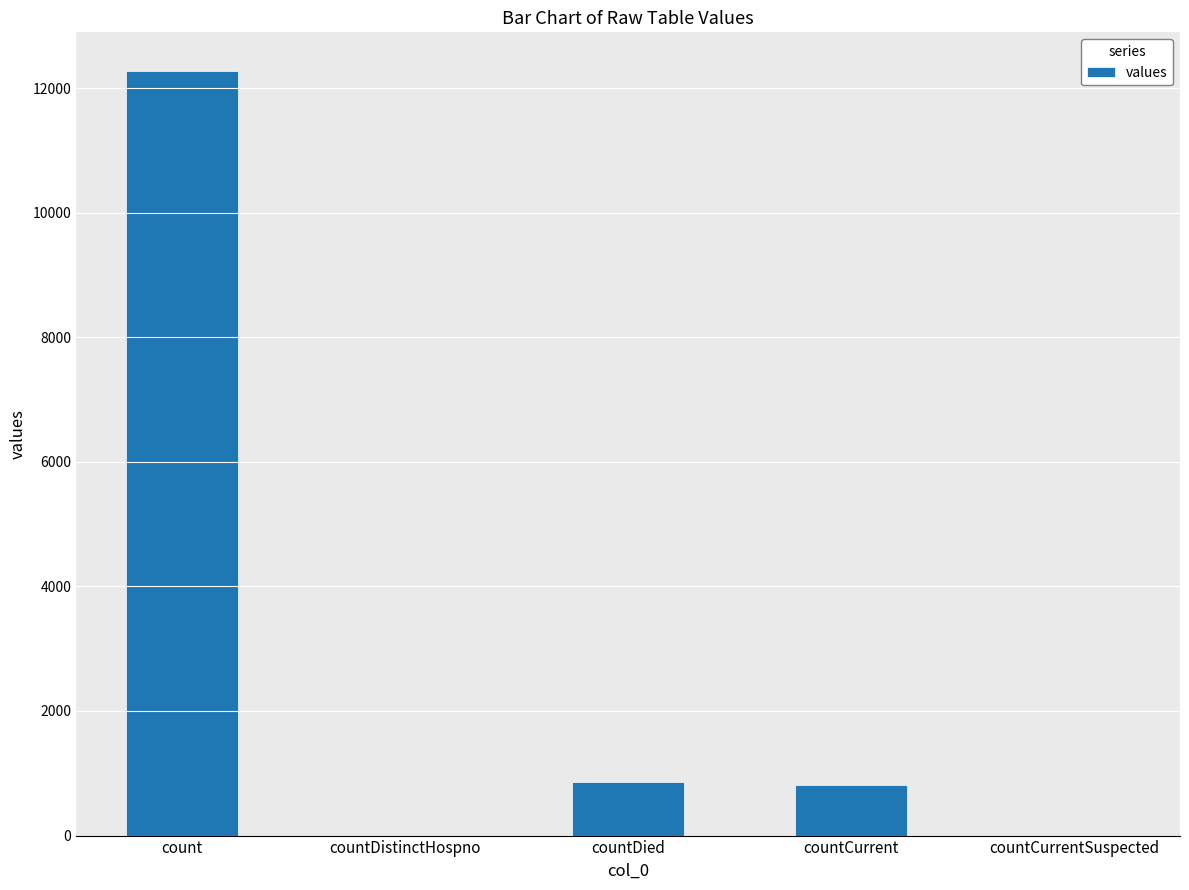

At which label does the data first exceed 815?

count